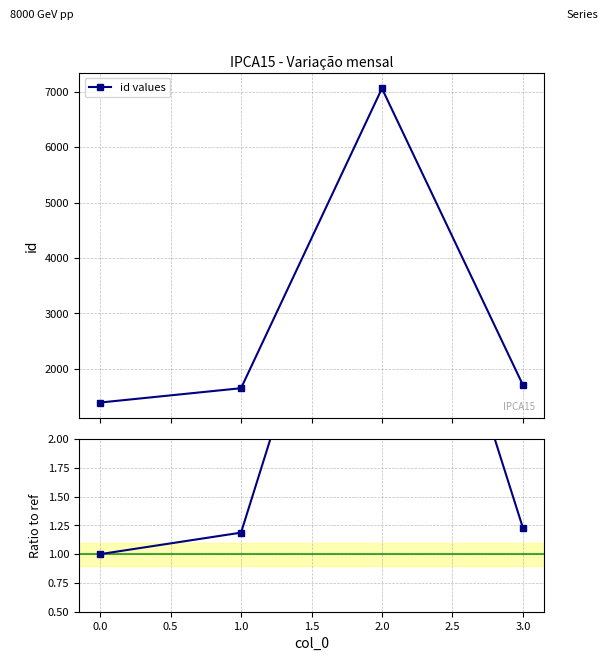

True or false: id values has more than 0 points higher than both neighbors.

True